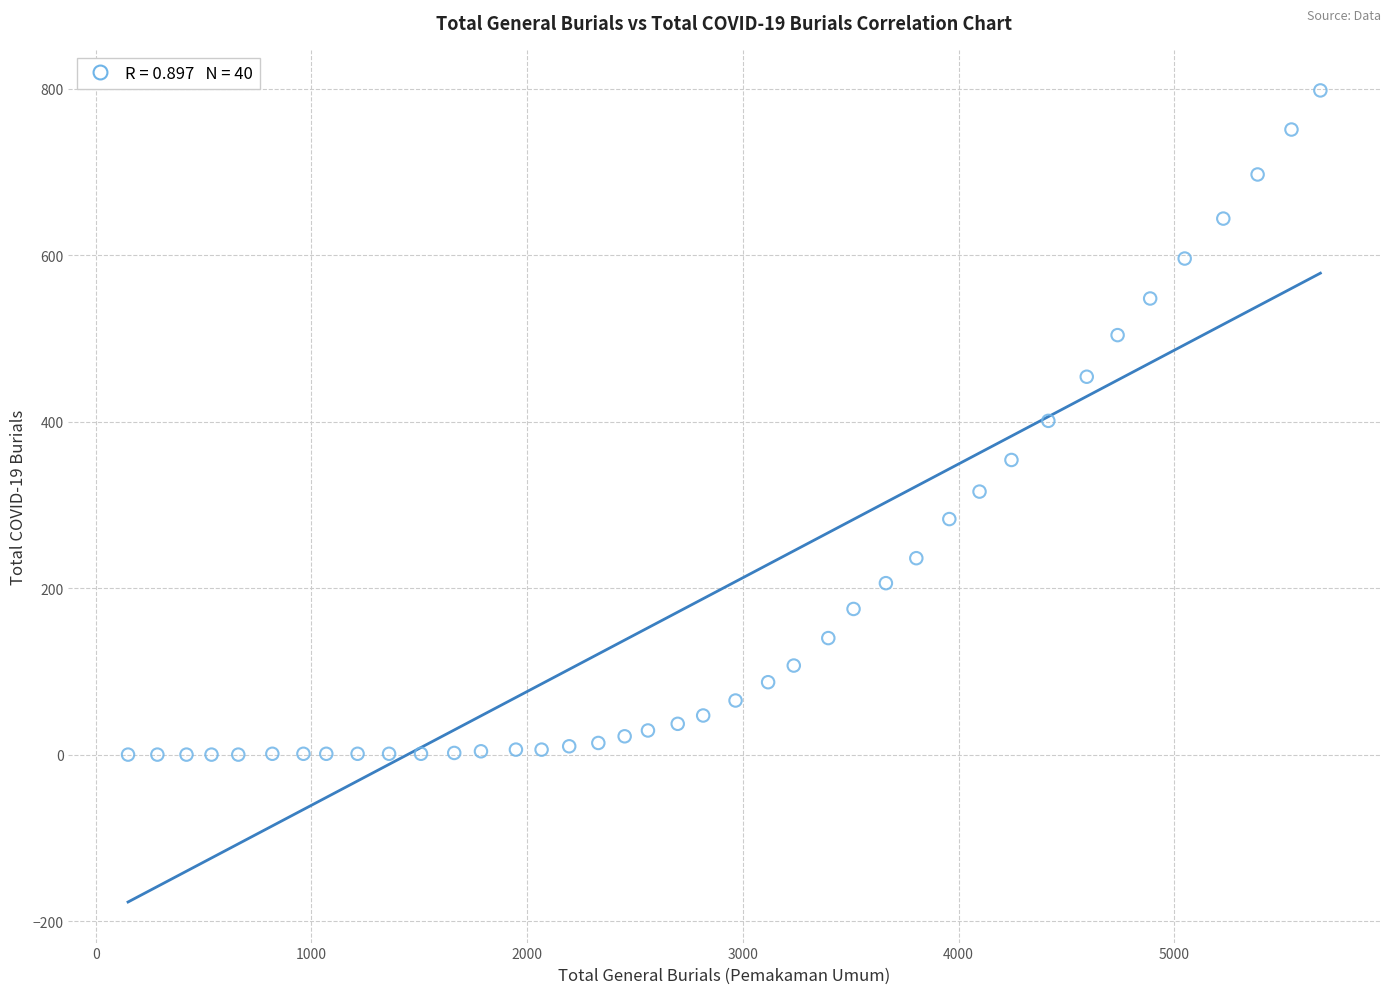

What is the range of X values (max minus min)?

5527